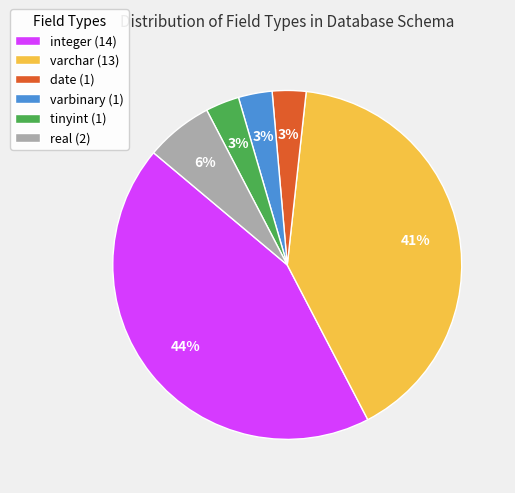

Which slice is the largest?

integer (14)